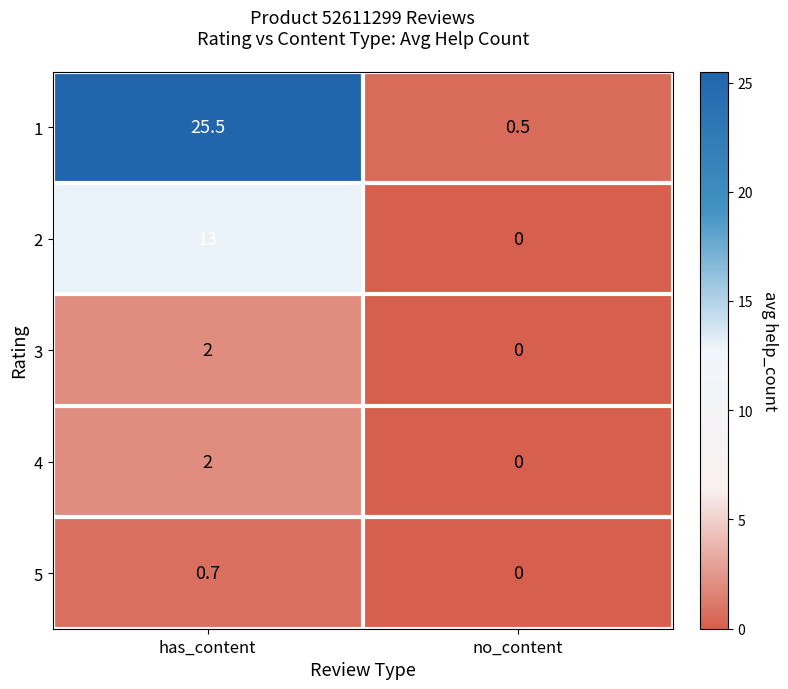

What is the total value across all series at no_content?

0.5